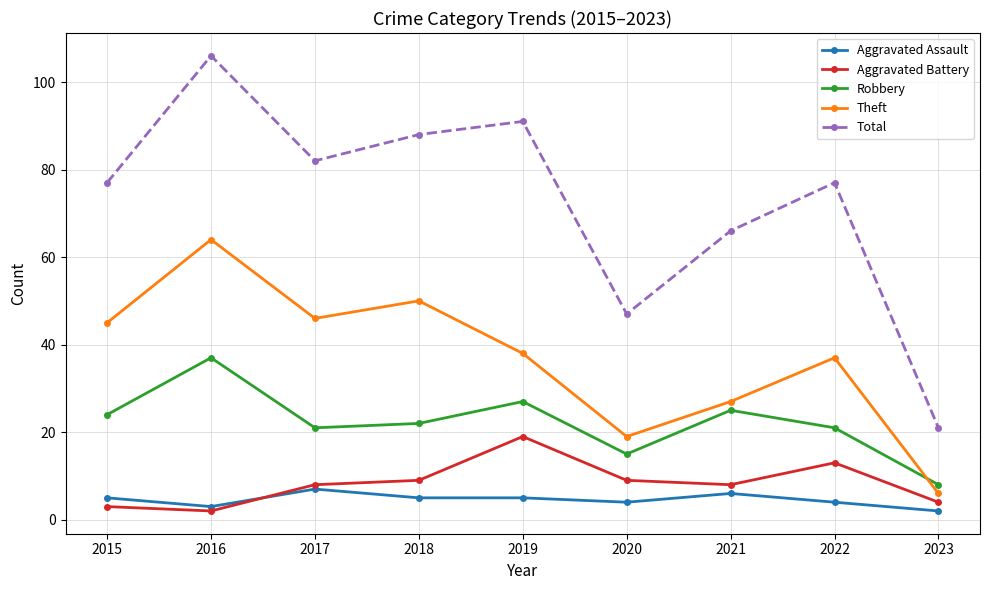

At how many categories does at least one series exceed 103?

1